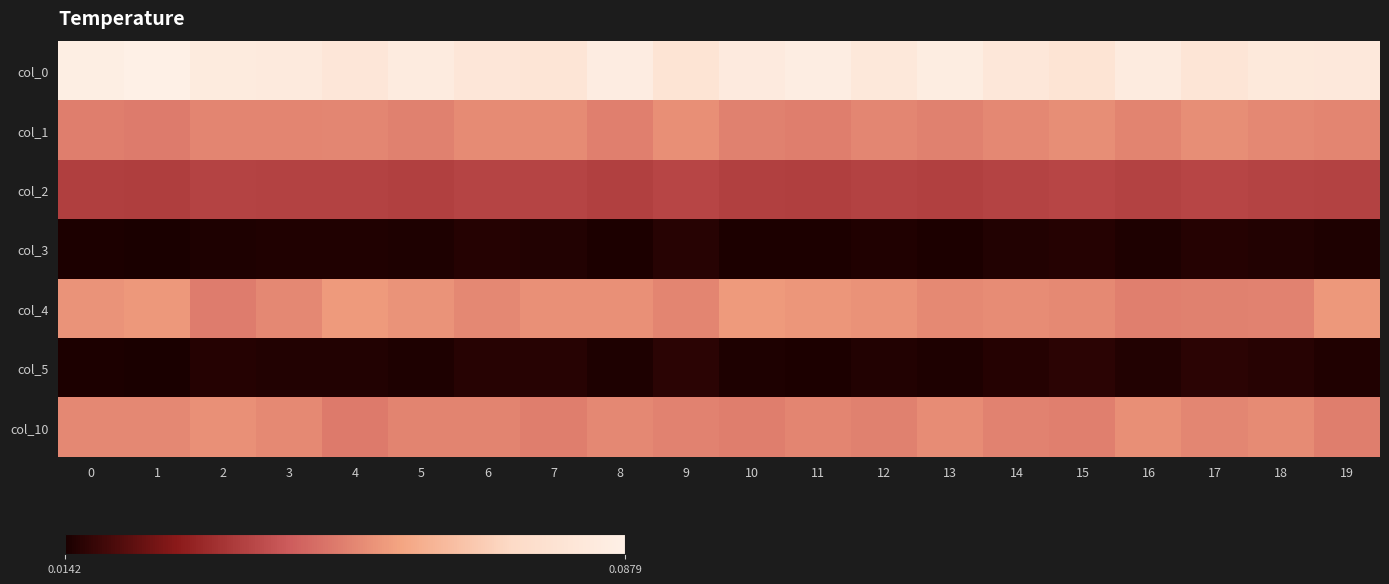

Reading left to right, what are all the values shown in this chart?

col_0: 0=0.1	1=0.1	2=0.1	3=0.1	4=0.1	5=0.1	6=0.1	7=0.1	8=0.1	9=0.1	10=0.1	11=0.1	12=0.1	13=0.1	14=0.1	15=0.1	16=0.1	17=0.1	18=0.1	19=0.1
col_1: 0=0.1	1=0.0	2=0.1	3=0.1	4=0.1	5=0.1	6=0.1	7=0.1	8=0.1	9=0.1	10=0.1	11=0.1	12=0.1	13=0.1	14=0.1	15=0.1	16=0.1	17=0.1	18=0.1	19=0.1
col_2: 0=0.0	1=0.0	2=0.0	3=0.0	4=0.0	5=0.0	6=0.0	7=0.0	8=0.0	9=0.0	10=0.0	11=0.0	12=0.0	13=0.0	14=0.0	15=0.0	16=0.0	17=0.0	18=0.0	19=0.0
col_3: 0=0.0	1=0.0	2=0.0	3=0.0	4=0.0	5=0.0	6=0.0	7=0.0	8=0.0	9=0.0	10=0.0	11=0.0	12=0.0	13=0.0	14=0.0	15=0.0	16=0.0	17=0.0	18=0.0	19=0.0
col_4: 0=0.1	1=0.1	2=0.1	3=0.1	4=0.1	5=0.1	6=0.1	7=0.1	8=0.1	9=0.1	10=0.1	11=0.1	12=0.1	13=0.1	14=0.1	15=0.1	16=0.1	17=0.1	18=0.1	19=0.1
col_5: 0=0.0	1=0.0	2=0.0	3=0.0	4=0.0	5=0.0	6=0.0	7=0.0	8=0.0	9=0.0	10=0.0	11=0.0	12=0.0	13=0.0	14=0.0	15=0.0	16=0.0	17=0.0	18=0.0	19=0.0
col_10: 0=0.1	1=0.1	2=0.1	3=0.1	4=0.0	5=0.1	6=0.1	7=0.1	8=0.1	9=0.1	10=0.1	11=0.1	12=0.1	13=0.1	14=0.1	15=0.1	16=0.1	17=0.1	18=0.1	19=0.1